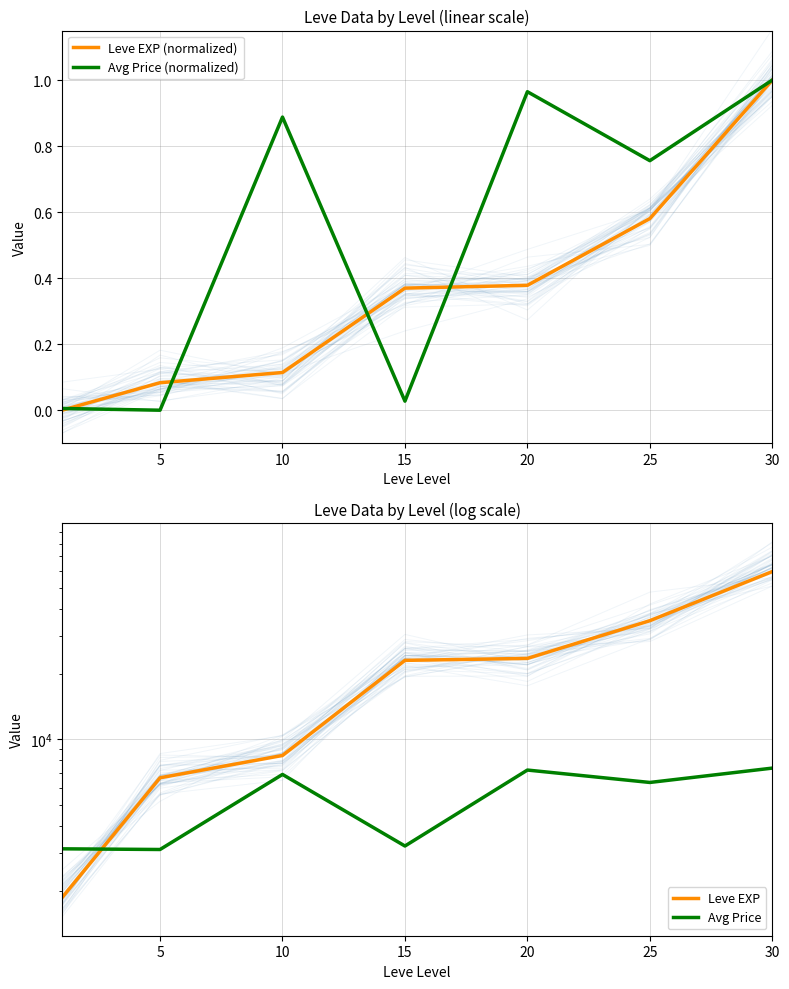

At which category does the chart reach its peak across all series?

30